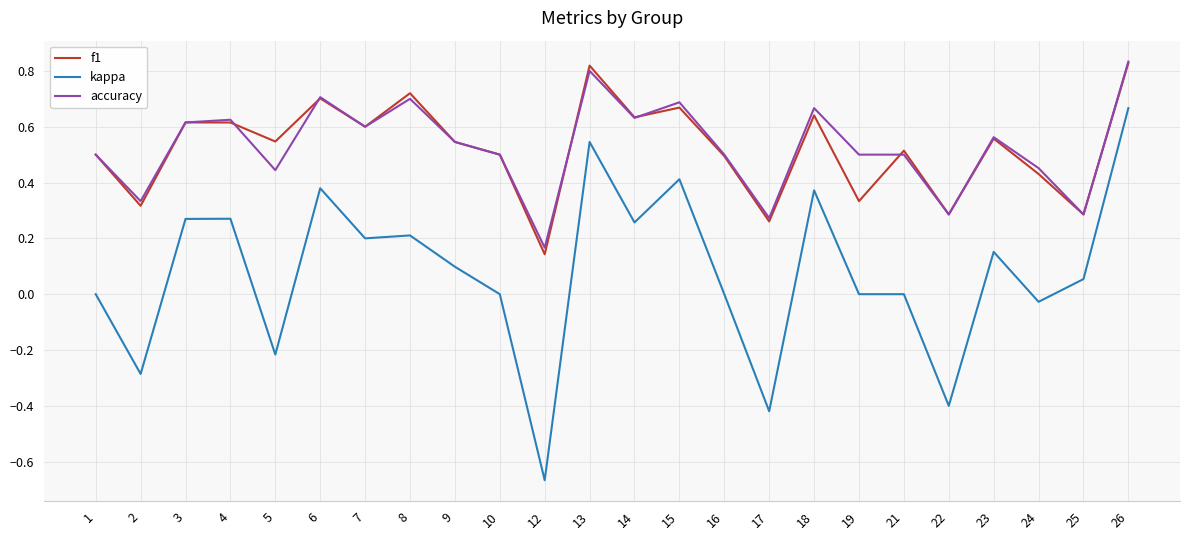

The value of accuracy at 25 is 0.5. True or false?

False